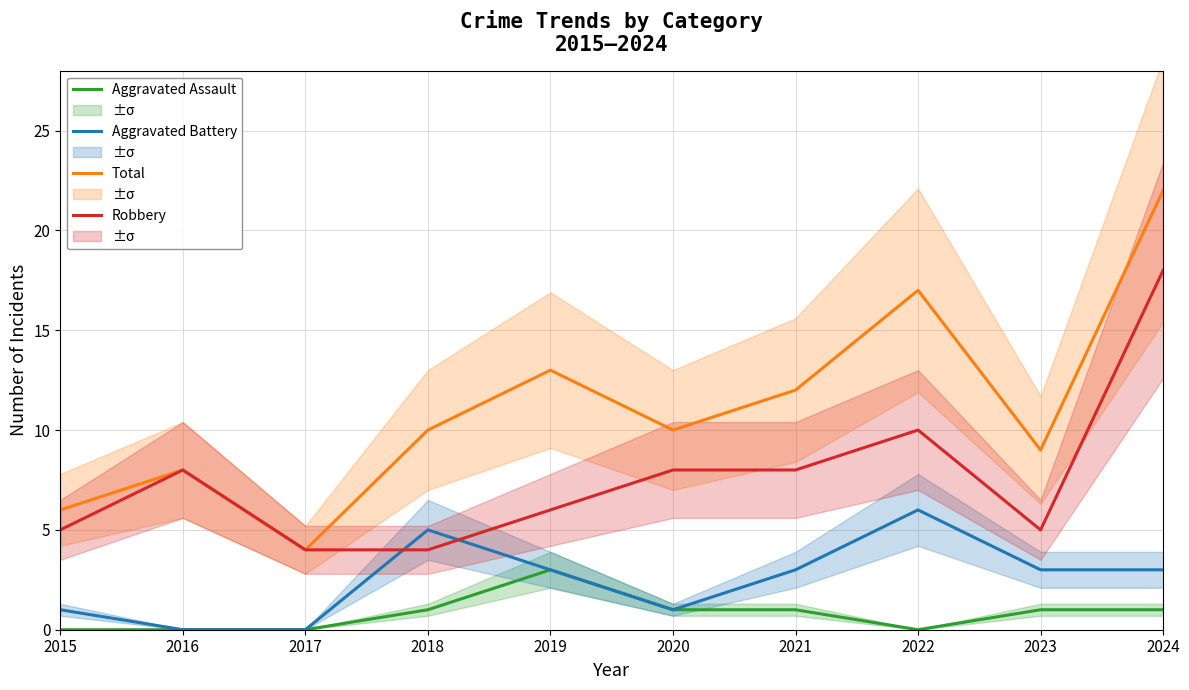

How many data points in Aggravated Battery are above 3?

2